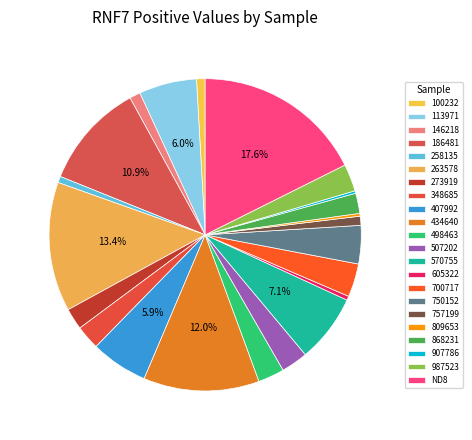

Count the number of slices in the pie.

22